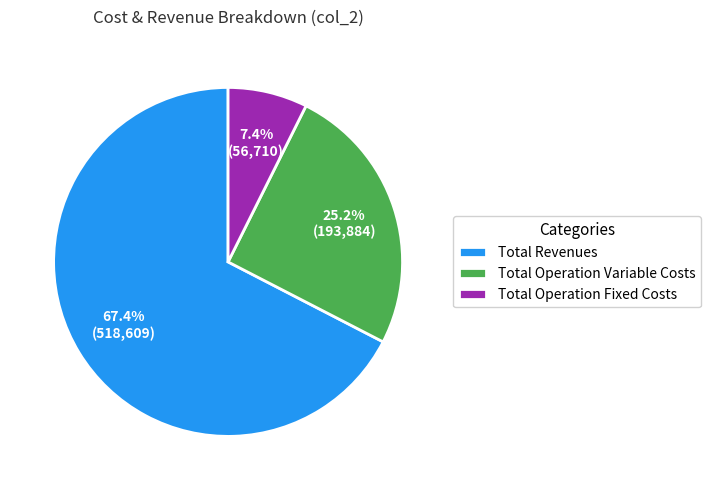

Approximately how many times larger is the value at Total Operation Variable Costs compared to Total Revenues?

0.4